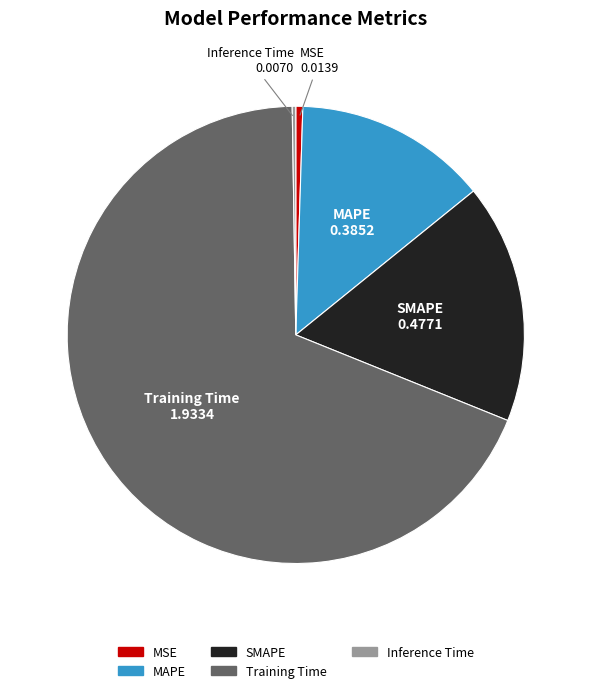

Is it true that SMAPE is 17% of the pie?

True